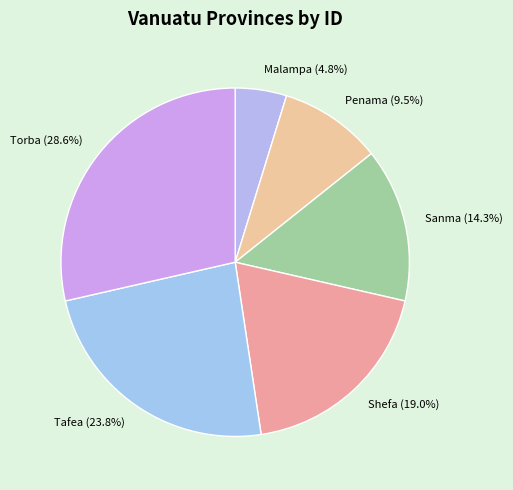

Approximately how many times larger is the value at Tafea compared to Penama?

2.5